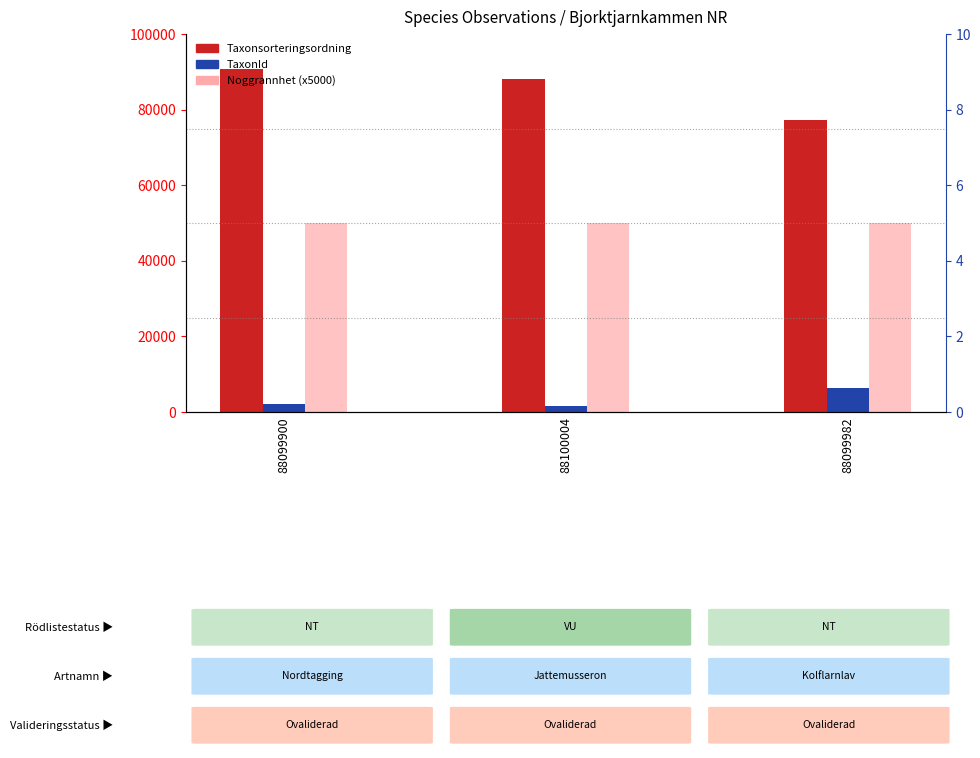

The value of Taxonsorteringsordning at 88099900 is 90841. True or false?

True